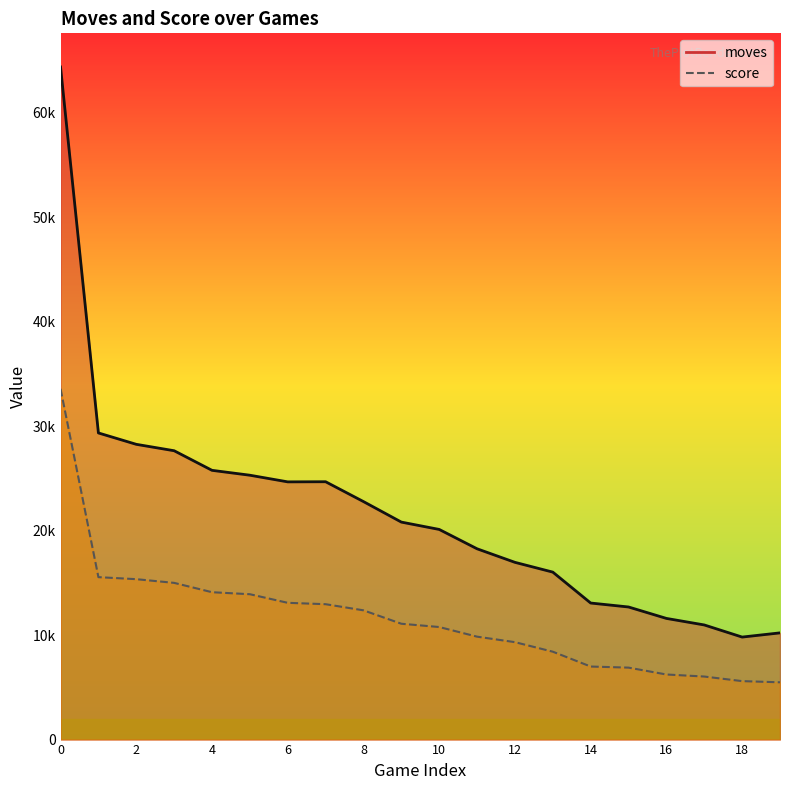

What value does the score series have at 2, to the nearest 10?

15360